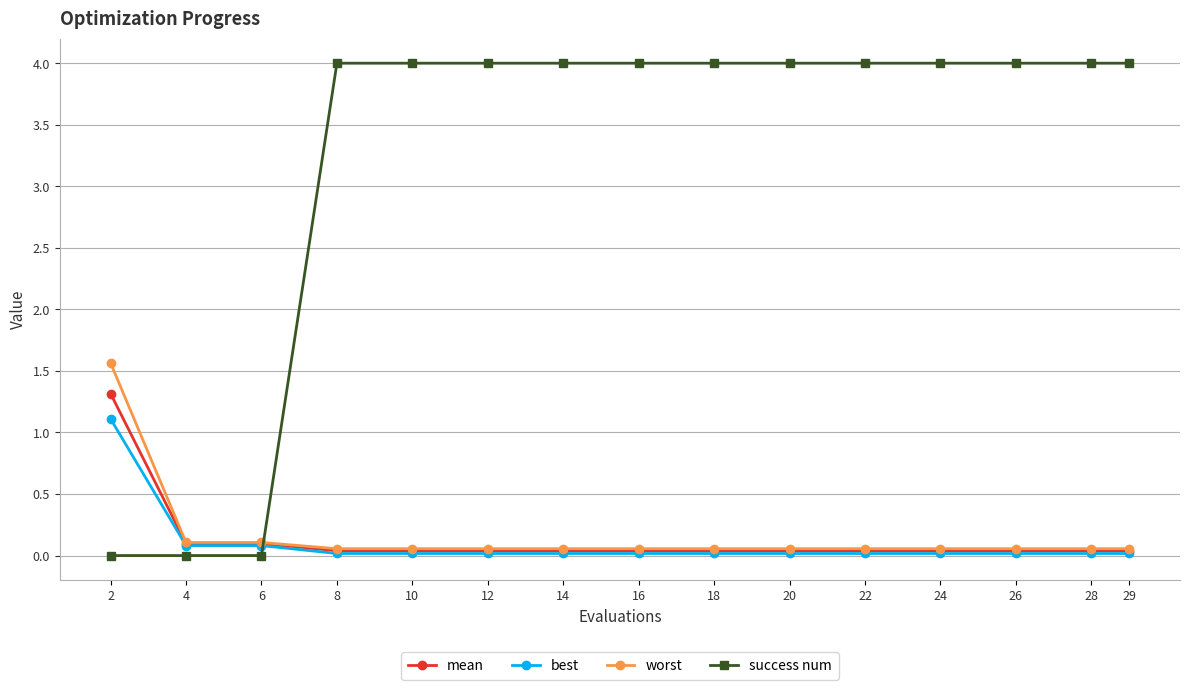

What are all the series names shown in the legend?

mean, best, worst, success num